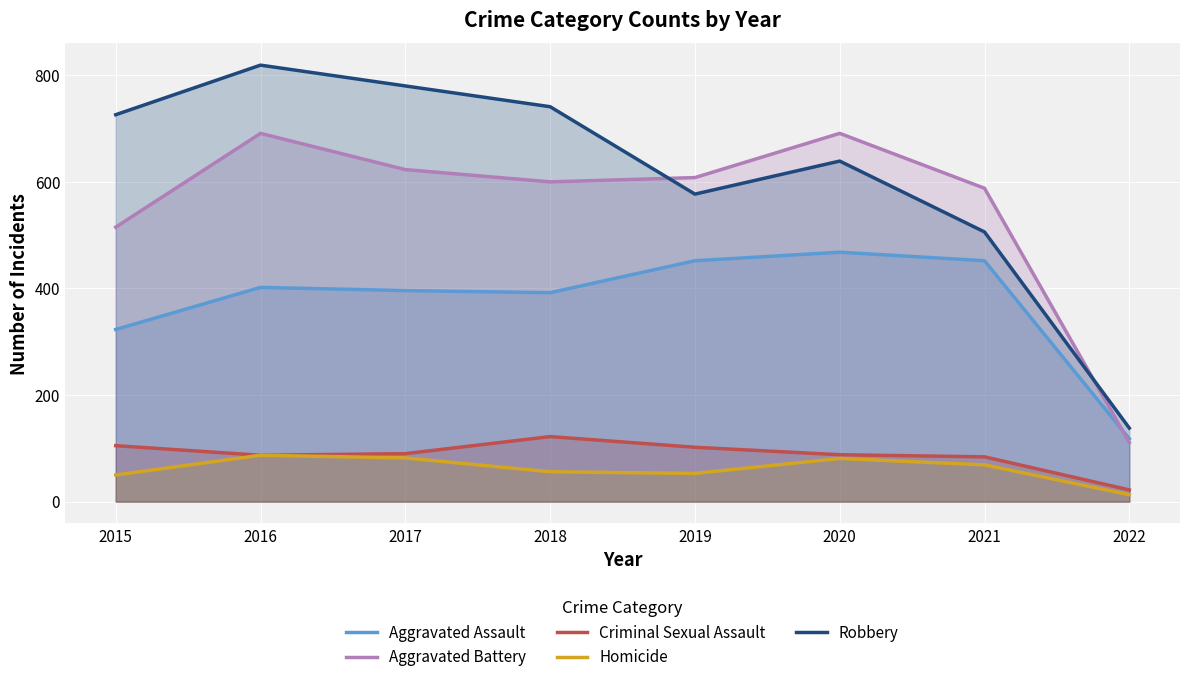

True or false: Aggravated Assault and Homicide intersect in this chart.

False